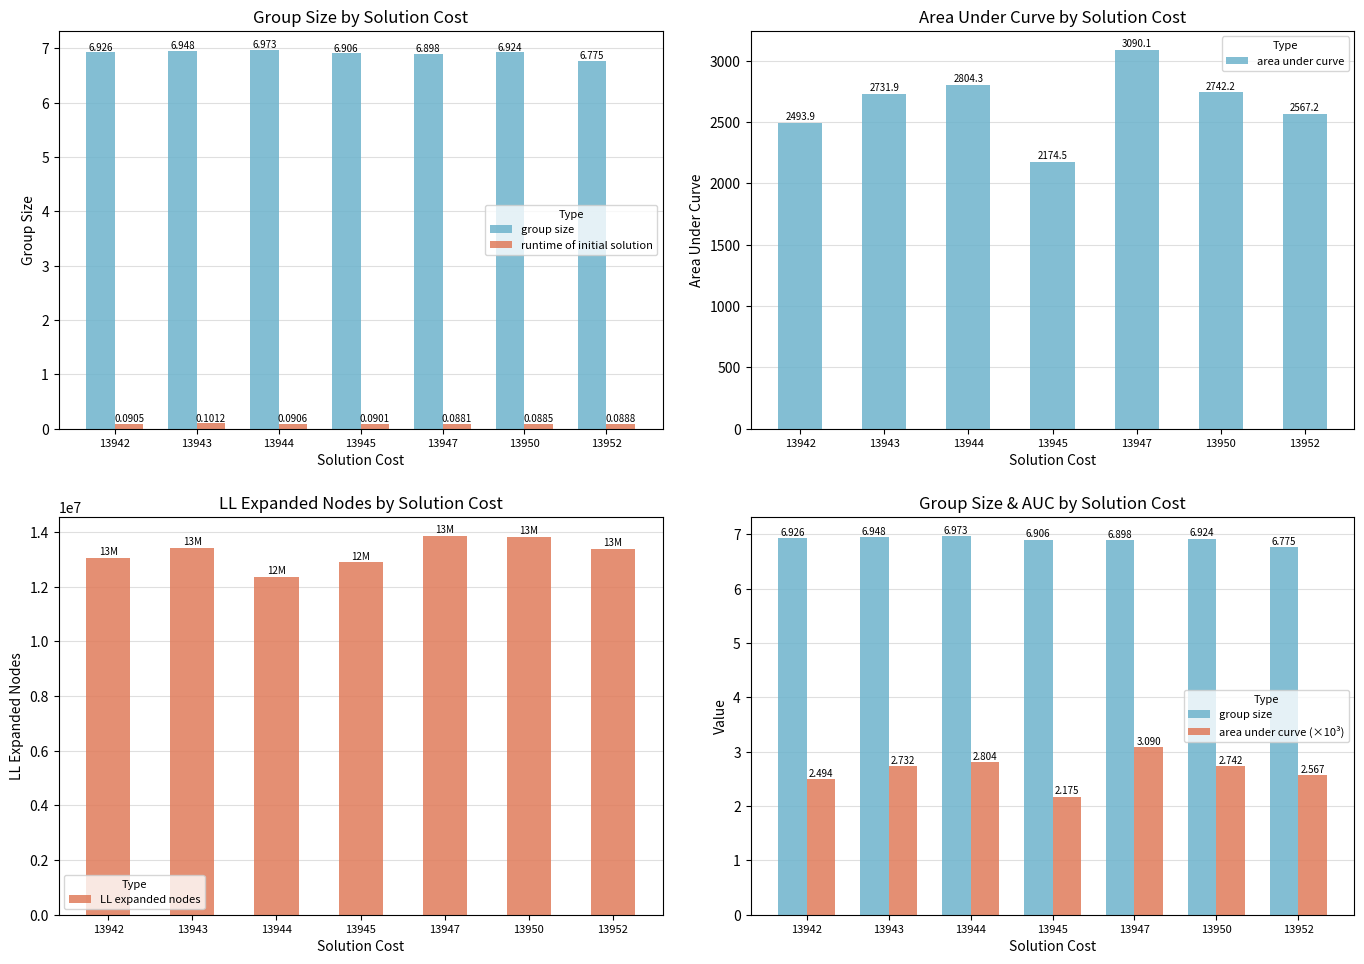

Which series has the largest total across all categories?

LL expanded nodes